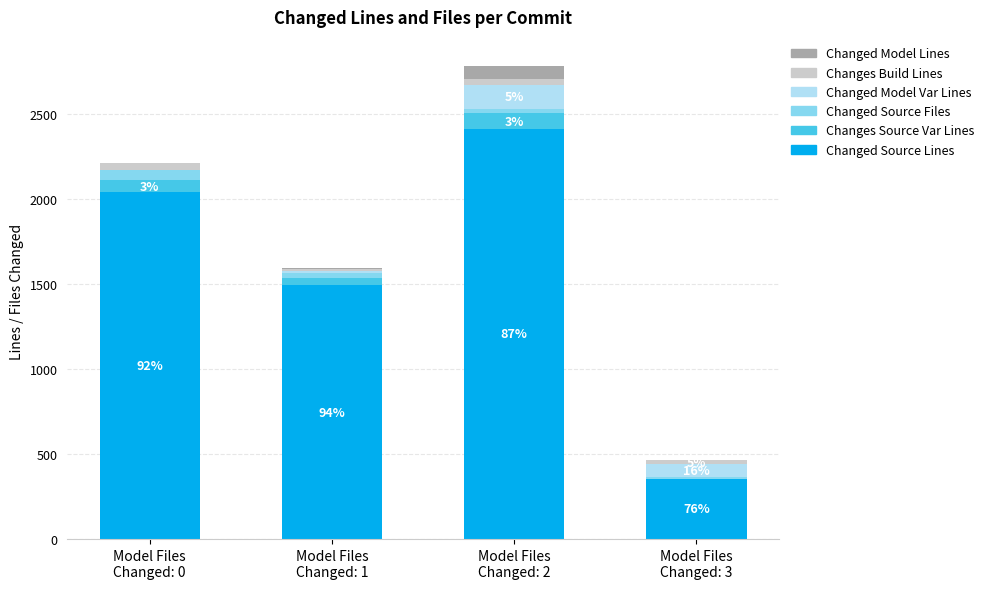

What is the sum of all Changed Source Lines values?

6295